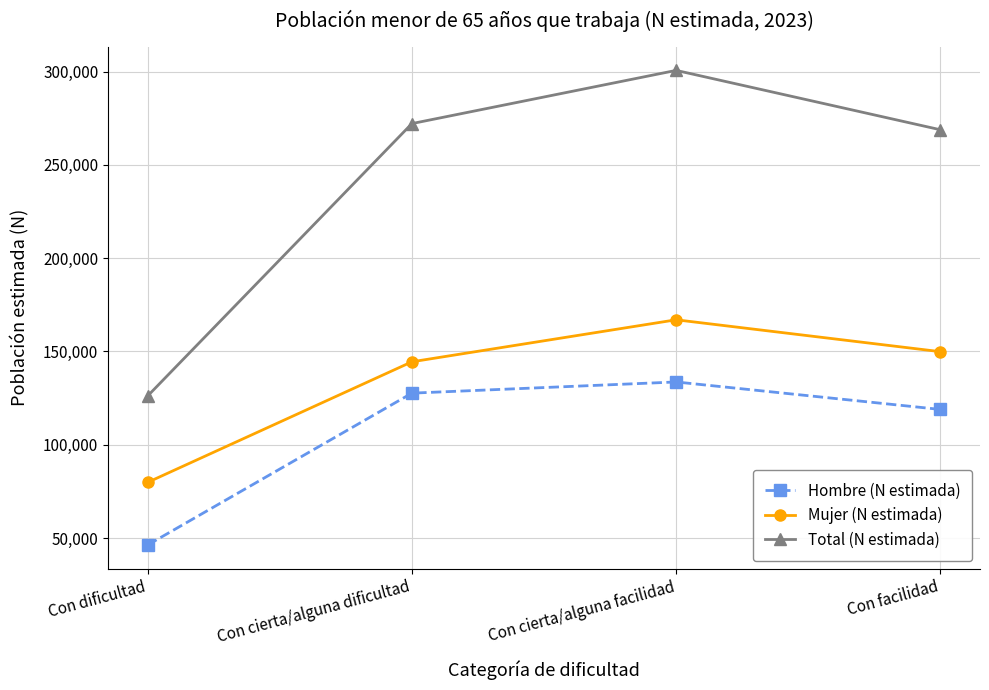

In Mujer (N estimada), how many points are higher than both neighbors (excluding endpoints)?

1